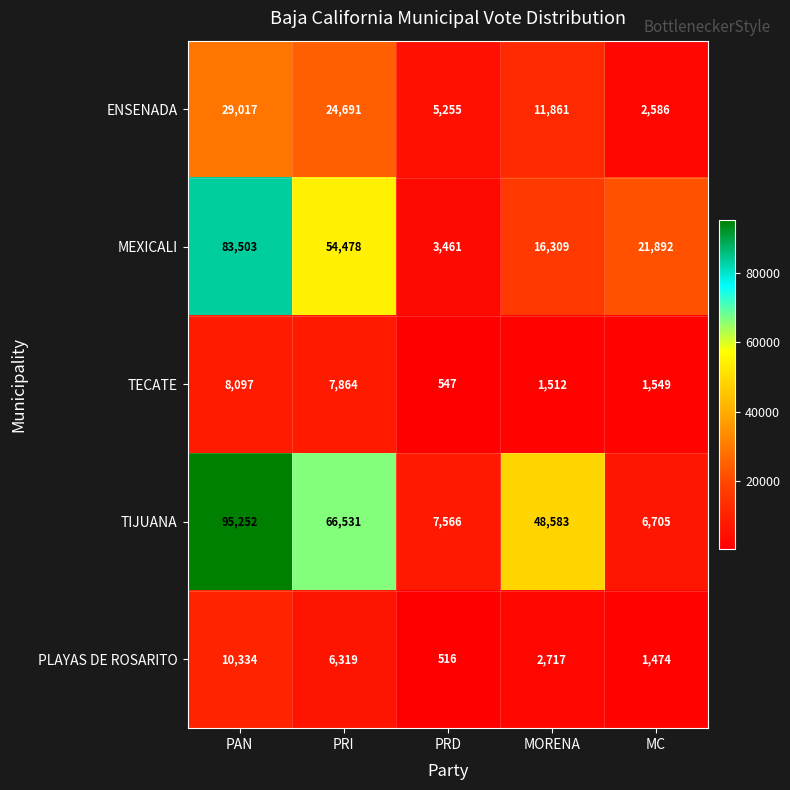

Reading right to left, what are all the values shown in this chart?

ENSENADA: MC=2586	MORENA=11861	PRD=5255	PRI=24691	PAN=29017
MEXICALI: MC=21892	MORENA=16309	PRD=3461	PRI=54478	PAN=83503
TECATE: MC=1549	MORENA=1512	PRD=547	PRI=7864	PAN=8097
TIJUANA: MC=6705	MORENA=48583	PRD=7566	PRI=66531	PAN=95252
PLAYAS DE ROSARITO: MC=1474	MORENA=2717	PRD=516	PRI=6319	PAN=10334